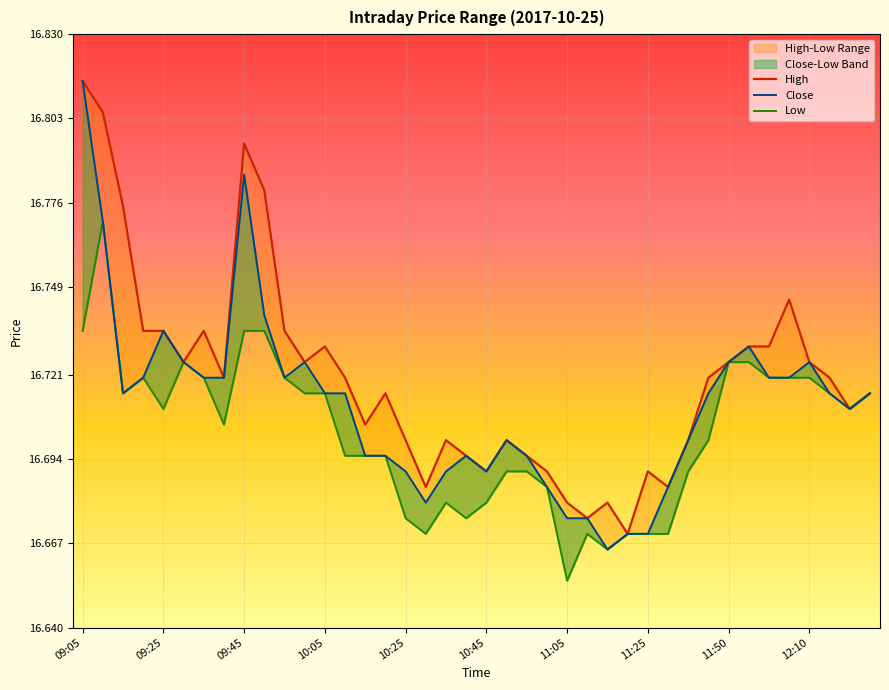

True or false: Close and Low intersect in this chart.

False